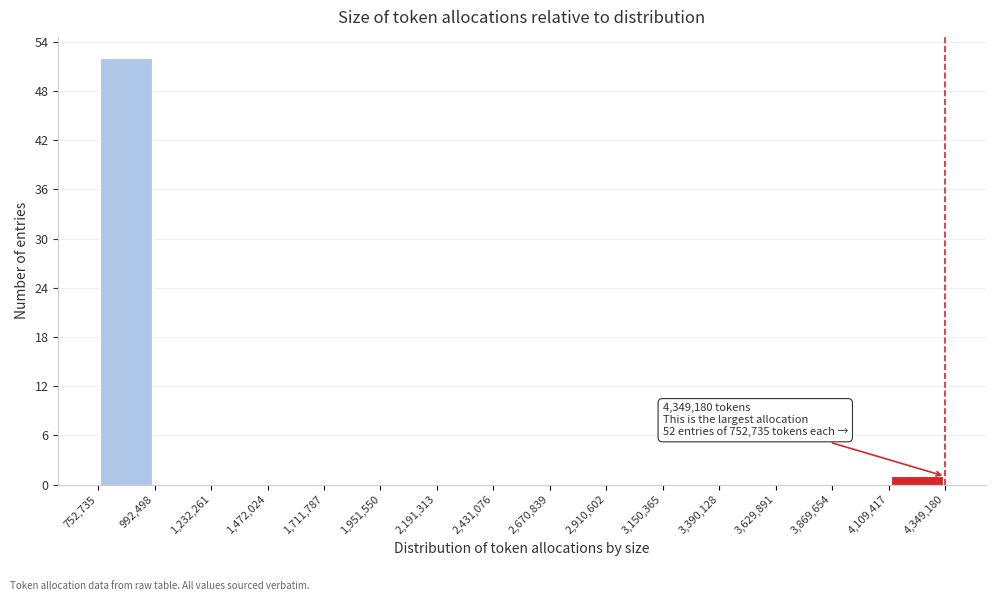

Which range on the x-axis has the tallest bar?

752,735 to 992,498